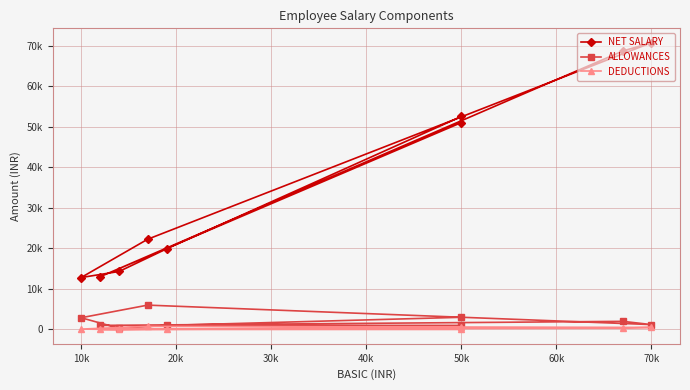

Does the chart have visible grid lines?

Yes